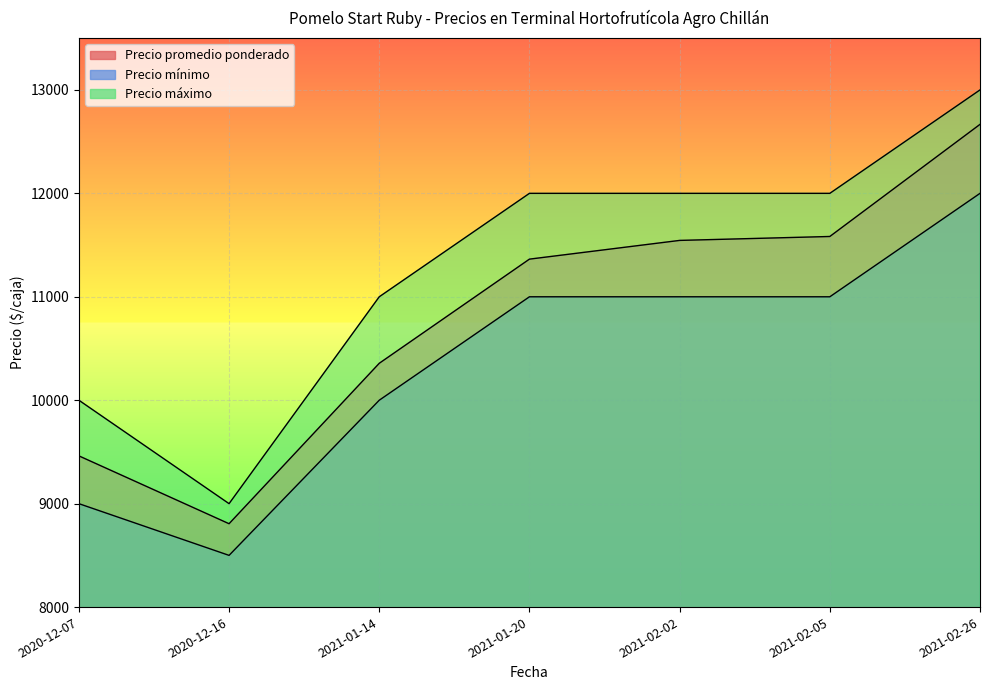

Reading right to left, list all the values displayed in this chart.

Precio promedio ponderado: 12667	11583	11545	11364	10357	8806	9462
Precio mínimo: 12000	11000	11000	11000	10000	8500	9000
Precio máximo: 13000	12000	12000	12000	11000	9000	10000